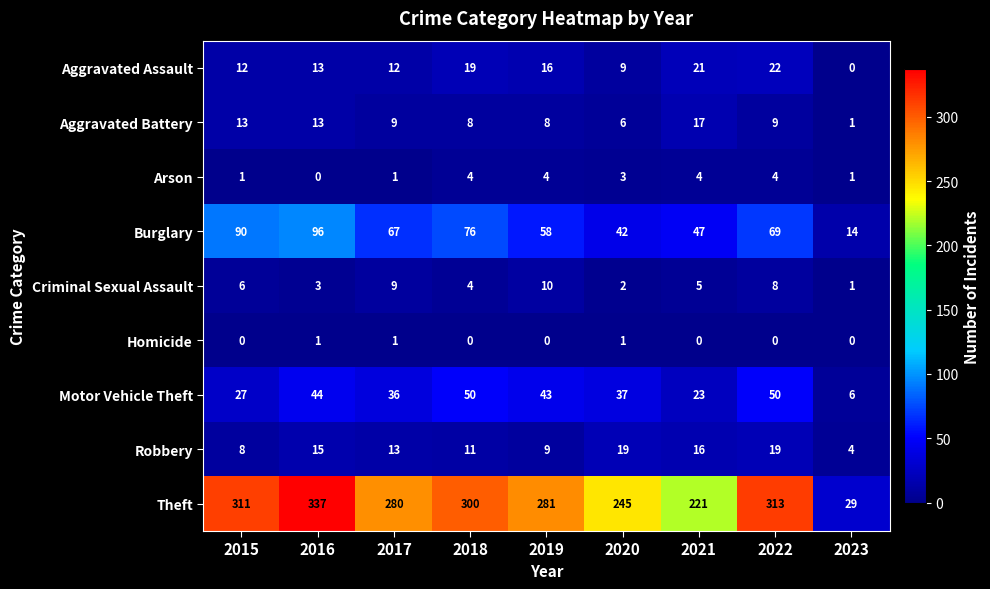

Count the number of data series in this chart.

9